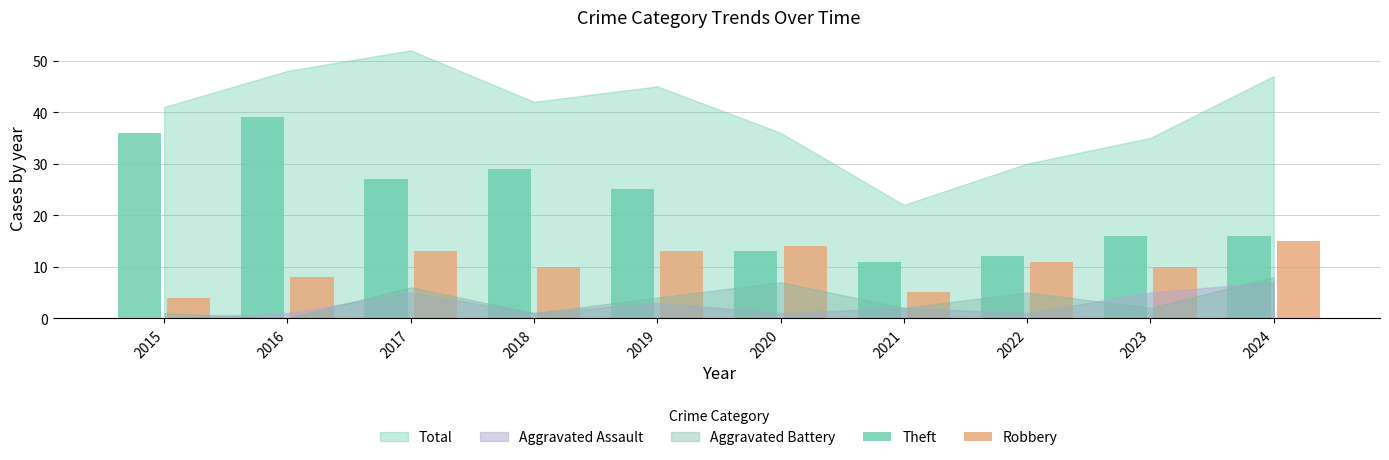

What is the difference between the second highest and minimum values in the Theft series?

25